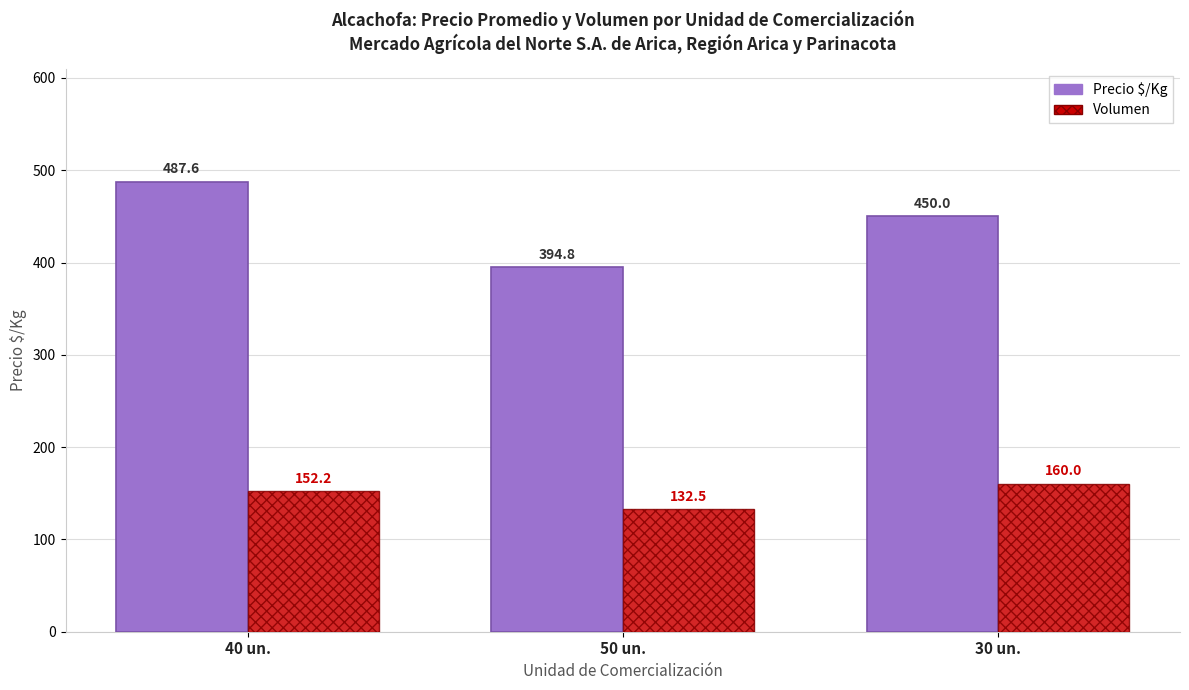

Which series has the largest total across all categories?

Precio $/Kg